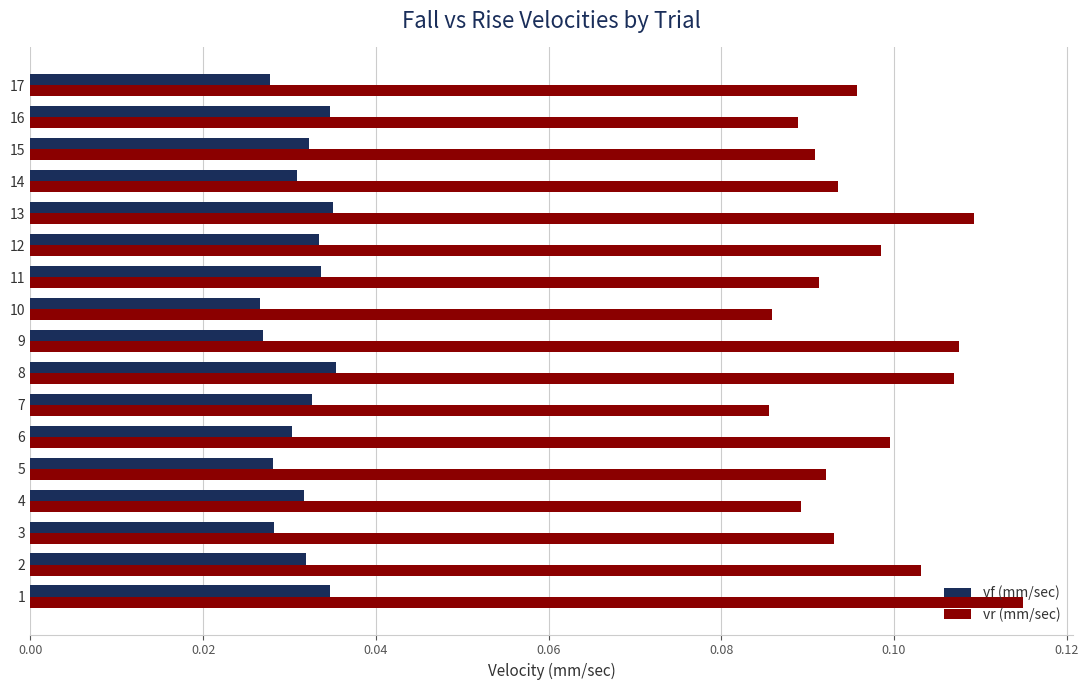

What is the sum of all vr (mm/sec) values?

1.6